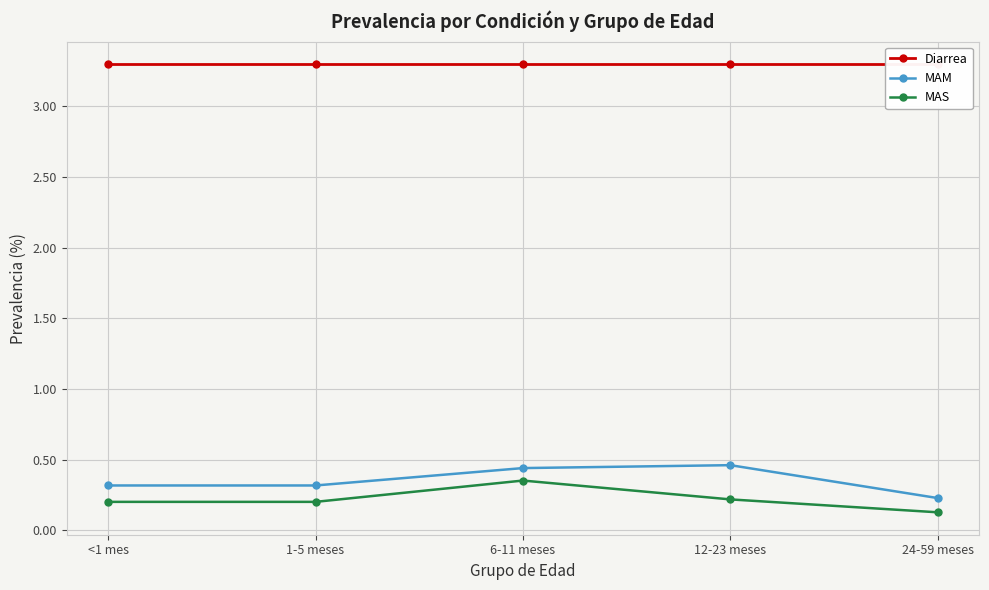

Which series has the largest range (max minus min)?

MAM